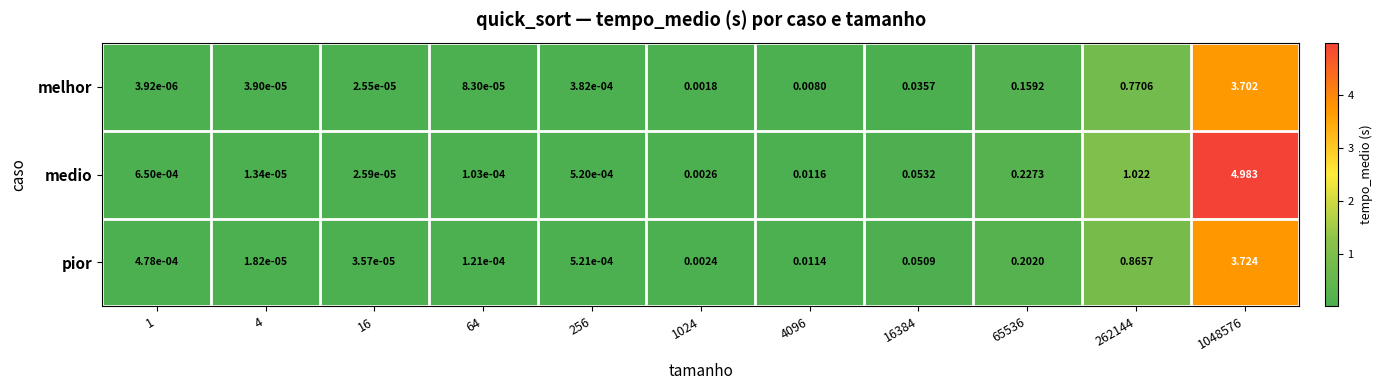

Which series has the largest total across all categories?

medio